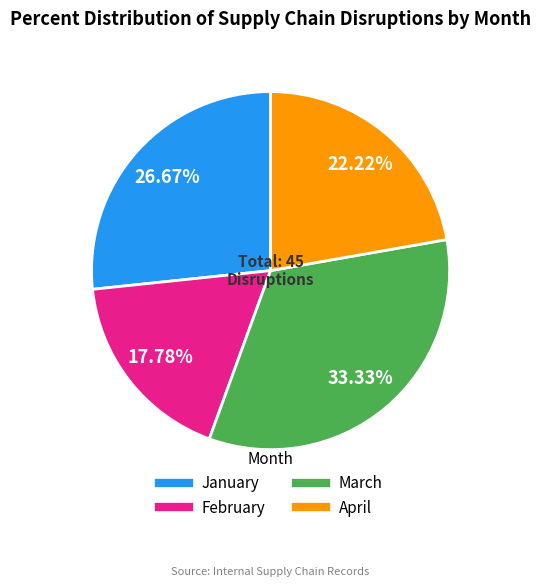

To the nearest percent, what is the average slice percentage?

25%